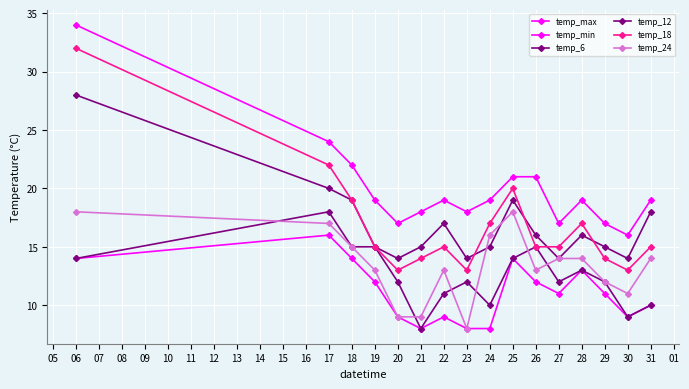

Does the chart have visible grid lines?

Yes